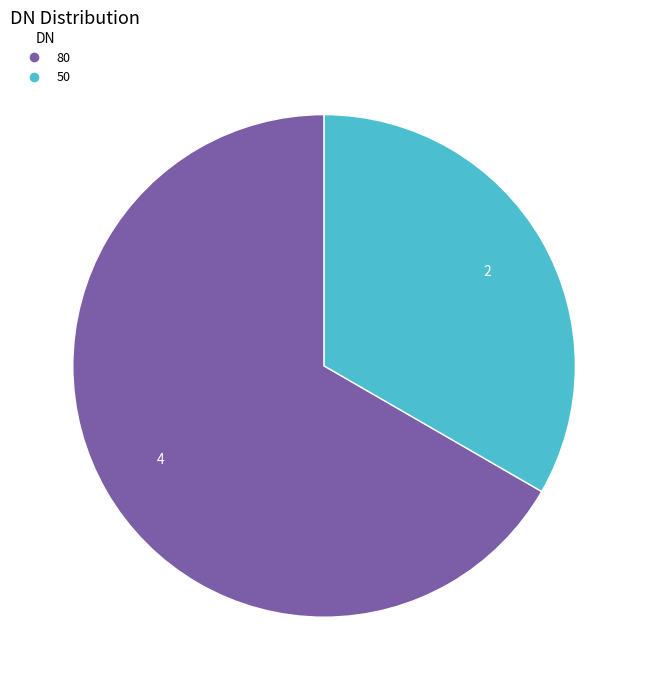

Does any single category account for the majority?

Yes